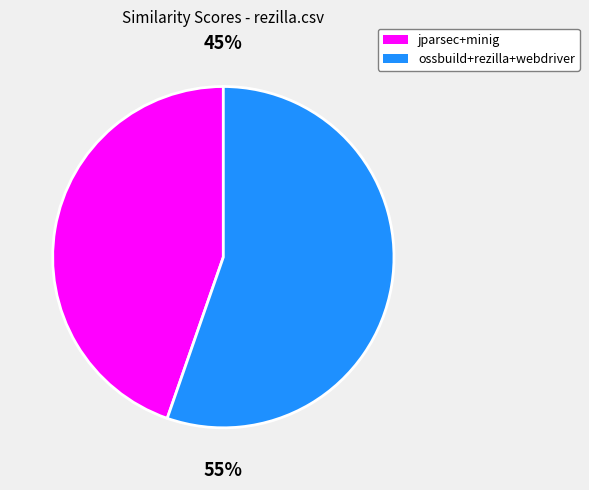

To the nearest percent, what is the average slice percentage?

50%